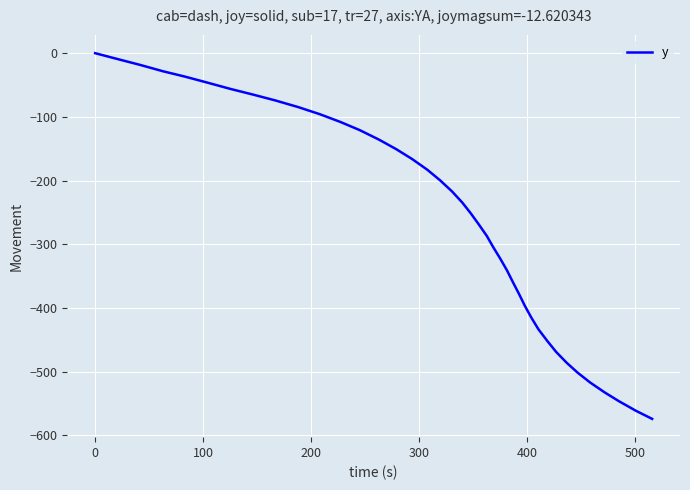

What is the difference between the maximum and minimum values?

574.0